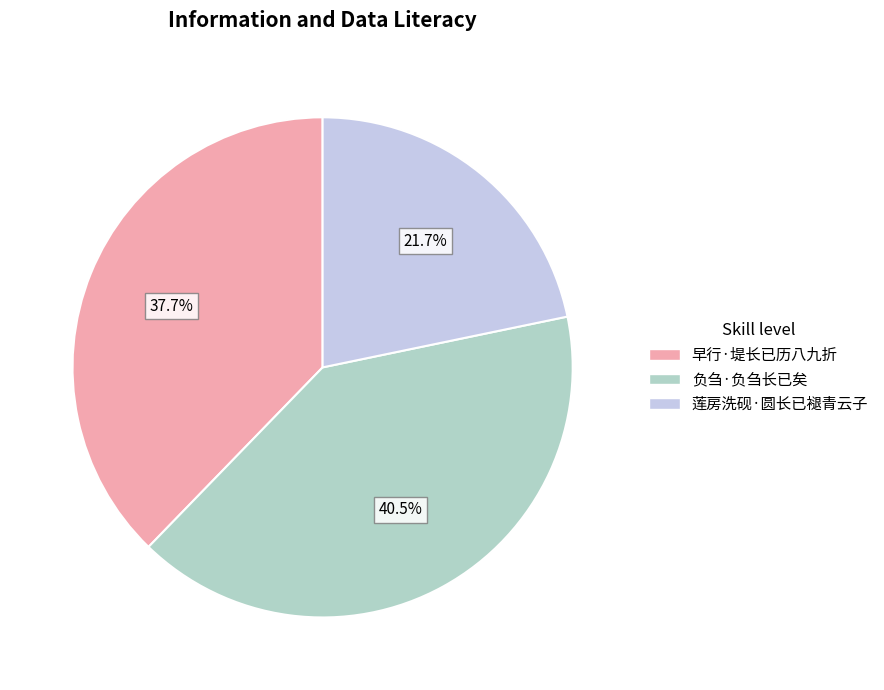

Rank the categories by value from lowest to highest.

莲房洗砚·圆长已褪青云子, 早行·堤长已历八九折, 负刍·负刍长已矣